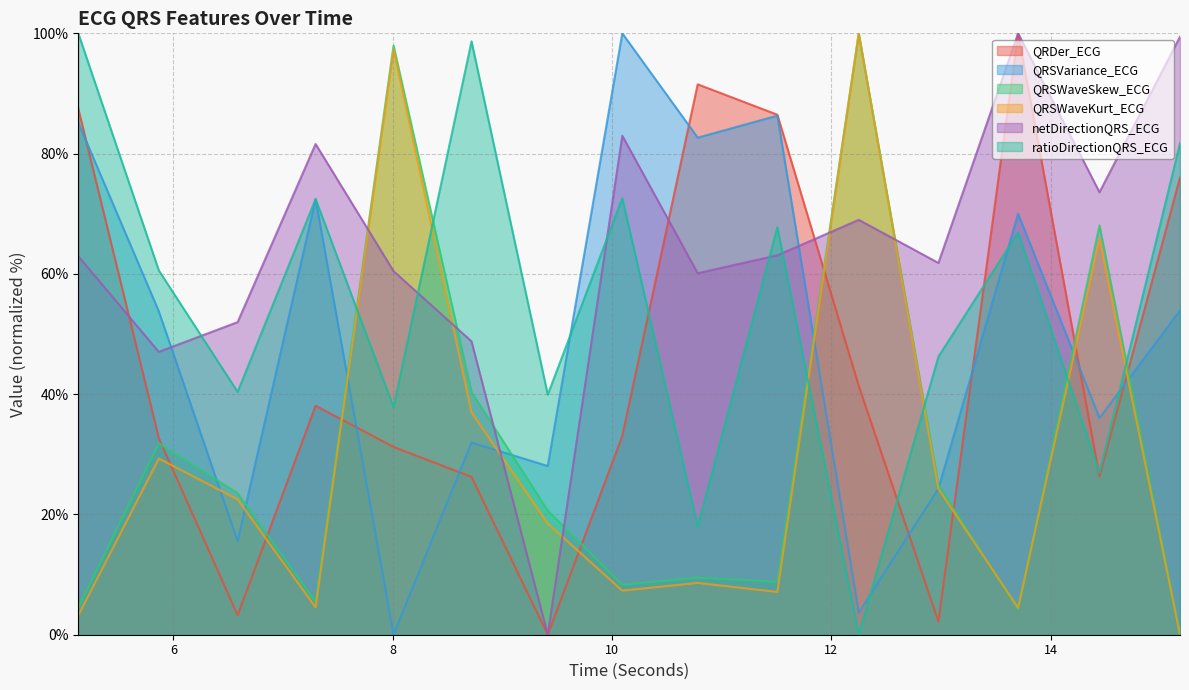

How many lines are shown in the chart?

6